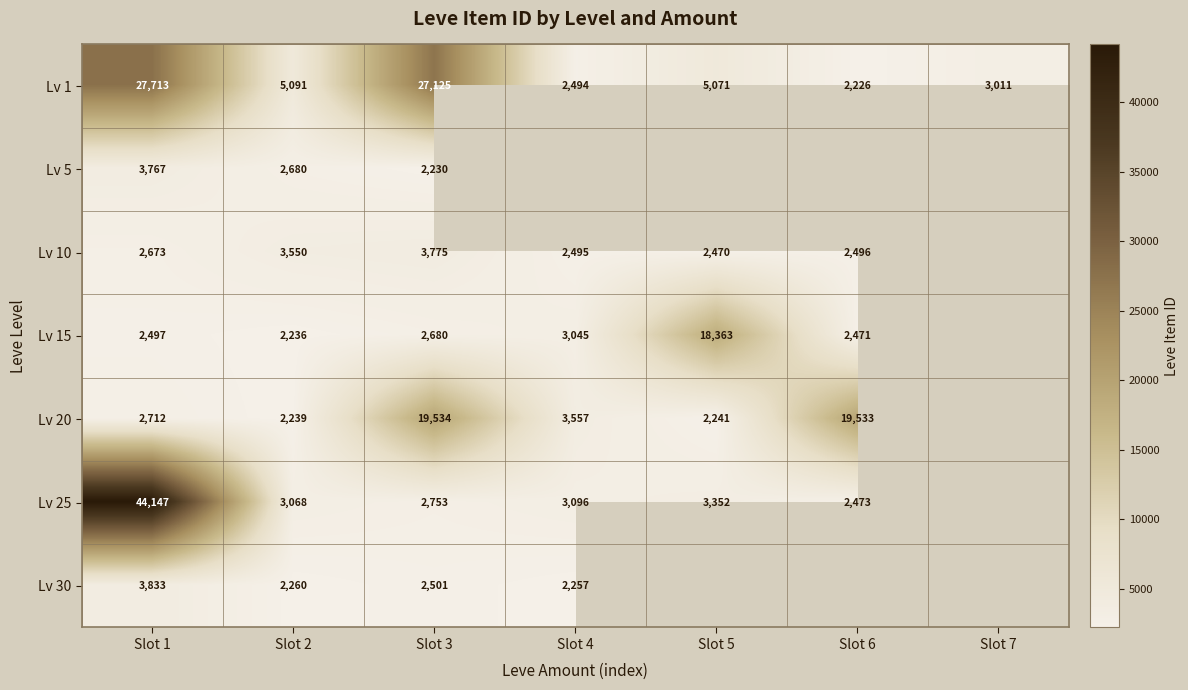

The value of Lv 1 at Slot 4 is 2494. True or false?

True